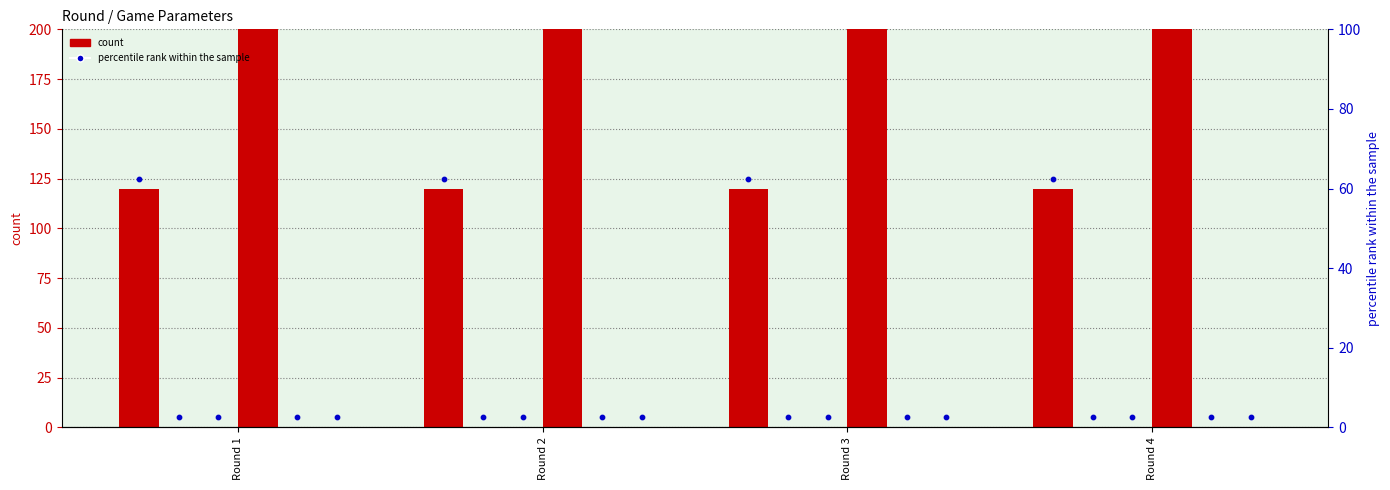

Is the value of rate_limit at Round 1 greater than the value of payoff1Ba at Round 1?

No